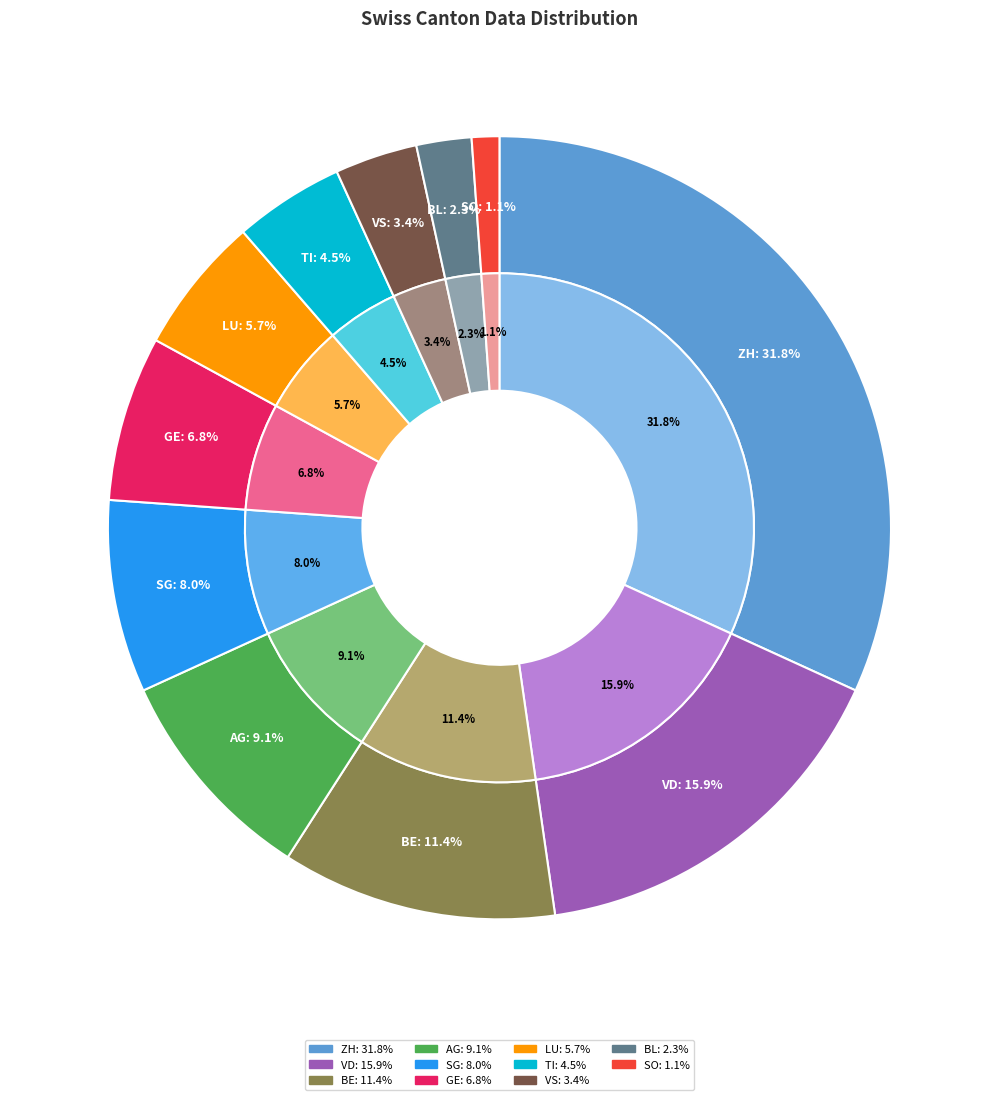

True or false: BE accounts for 19% of the total.

False